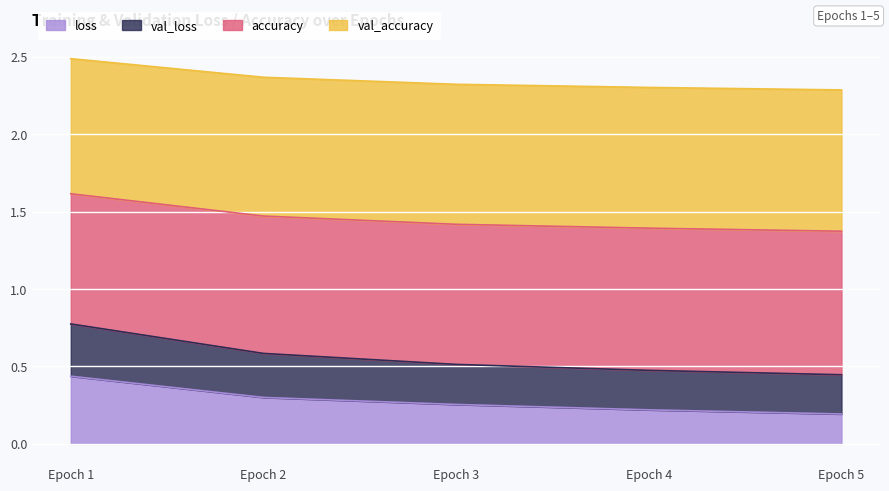

The value of loss at Epoch 2 is 0.3. True or false?

True